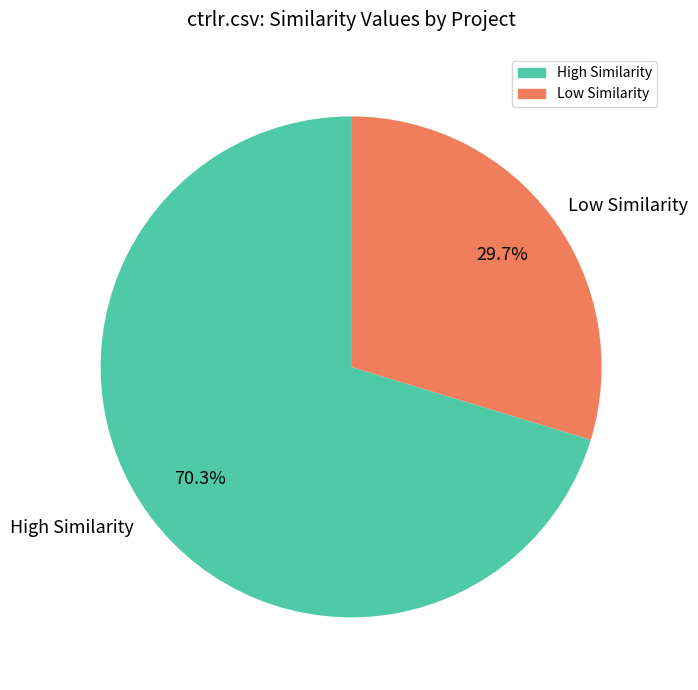

Does any single category account for the majority?

Yes